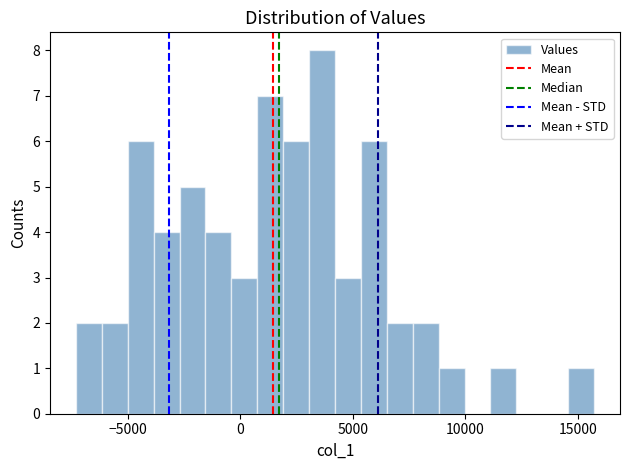

Read against the x-axis, roughly where is the centre of the tallest bar?

3500